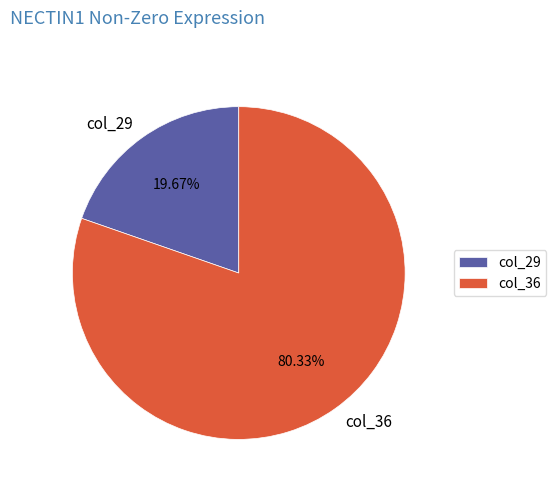

Which category has the biggest portion of the pie?

col_36